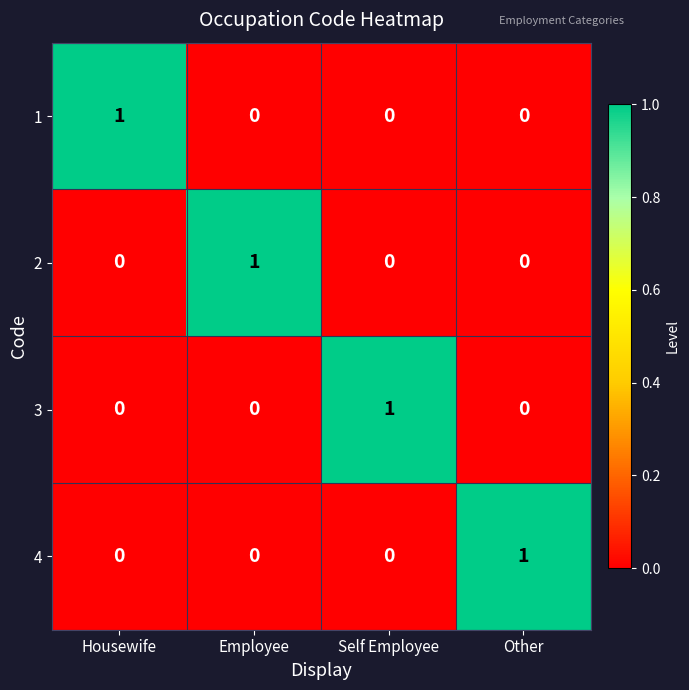

Count the number of categories in the chart.

4